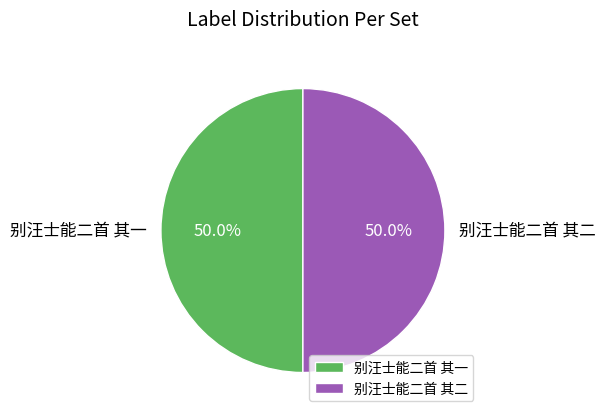

How much of the chart is everything except 别汪士能二首 其一?

50.0%